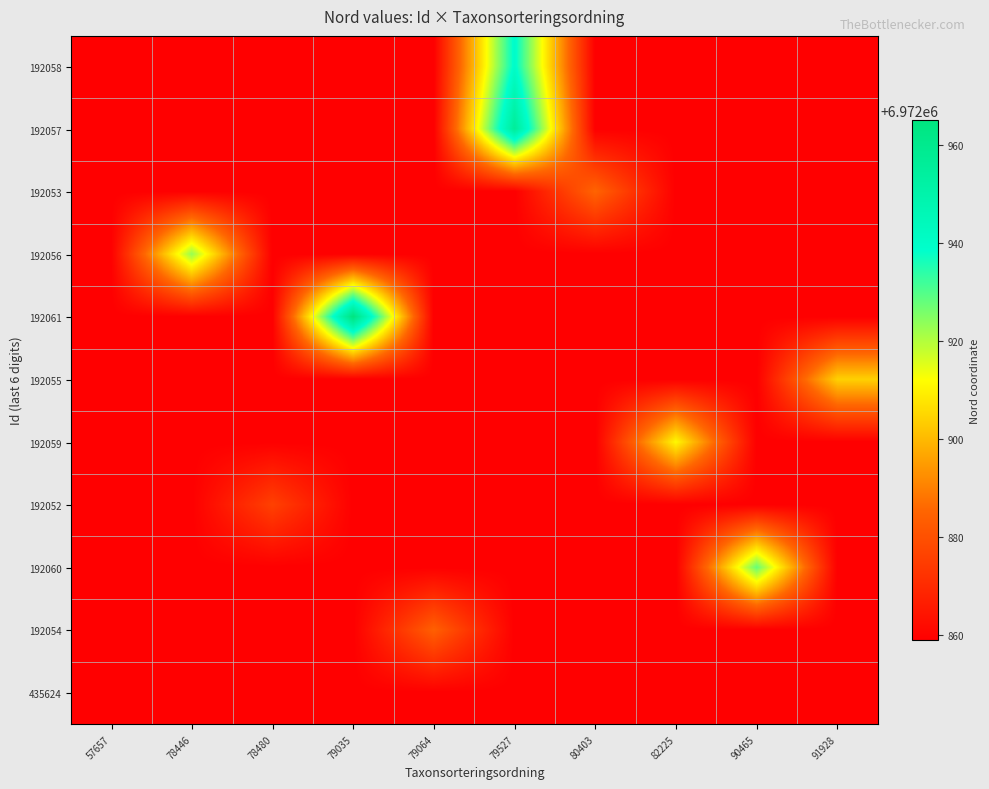

How many data points does each series have?

10